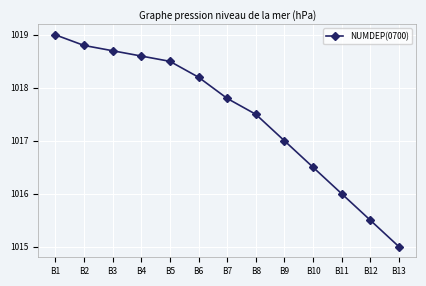

True or false: there are more than 0 points higher than both neighbors.

False